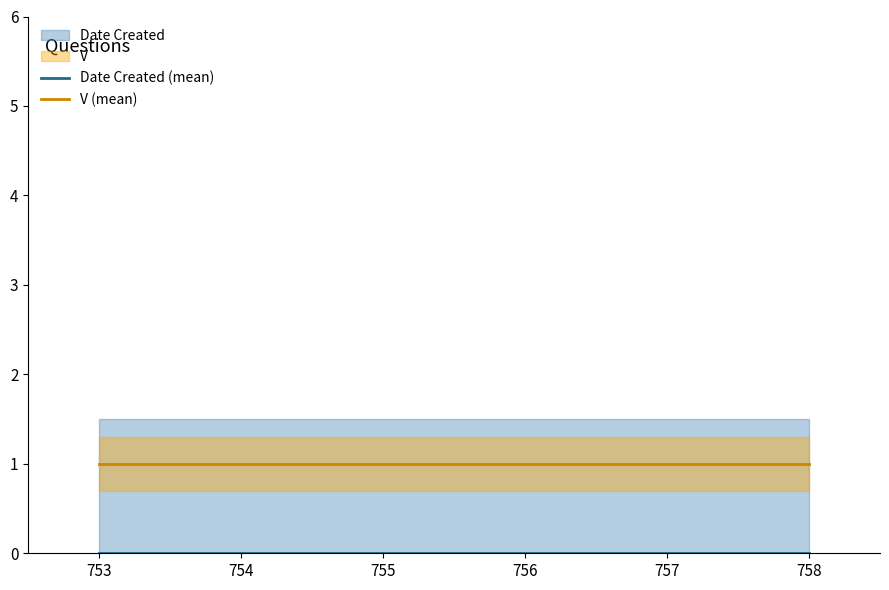

How many distinct data groups are displayed?

2